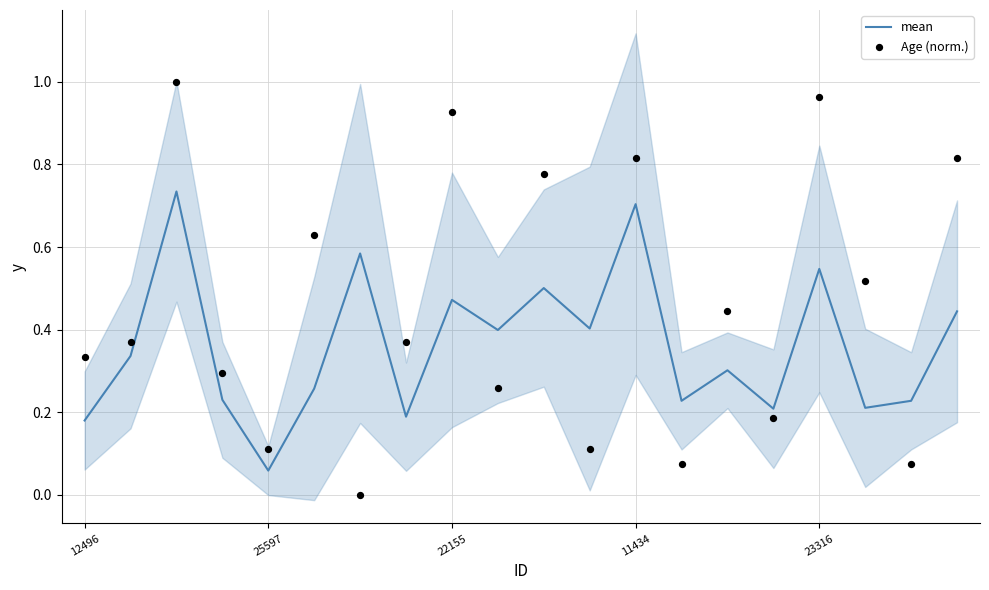

Which series contains the highest Y value?

Age (norm.)